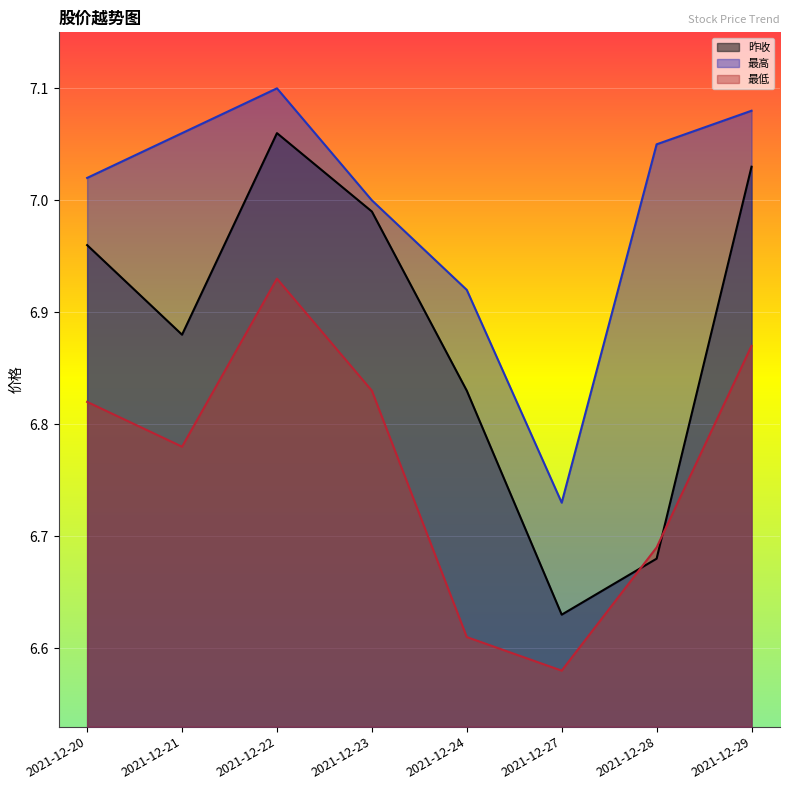

The 最高 series shows 3.6 at 2021-12-20. True or false?

False